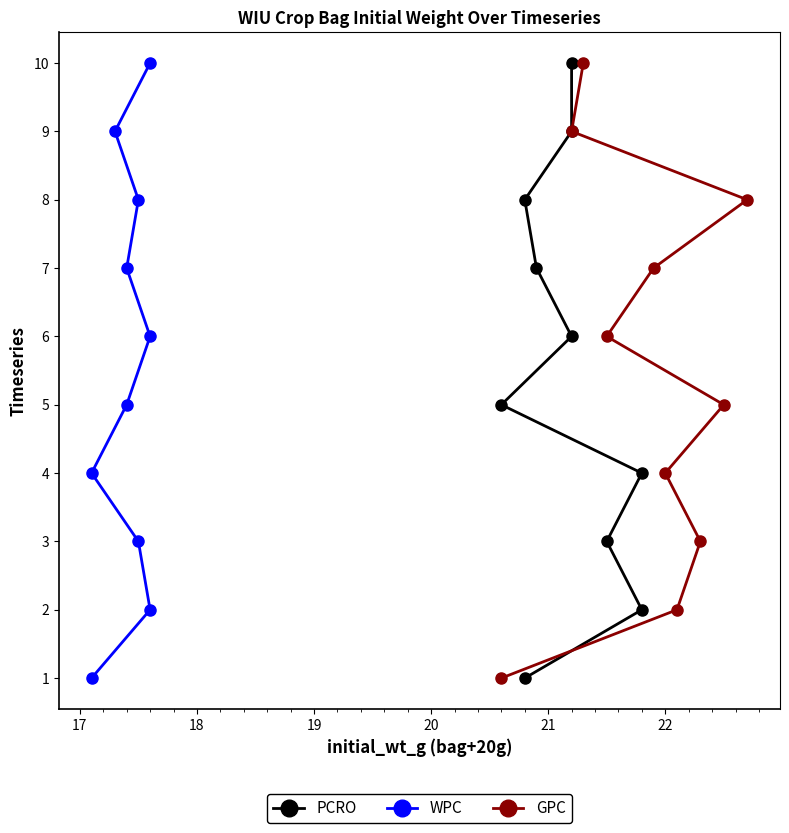

How many lines are shown in the chart?

3